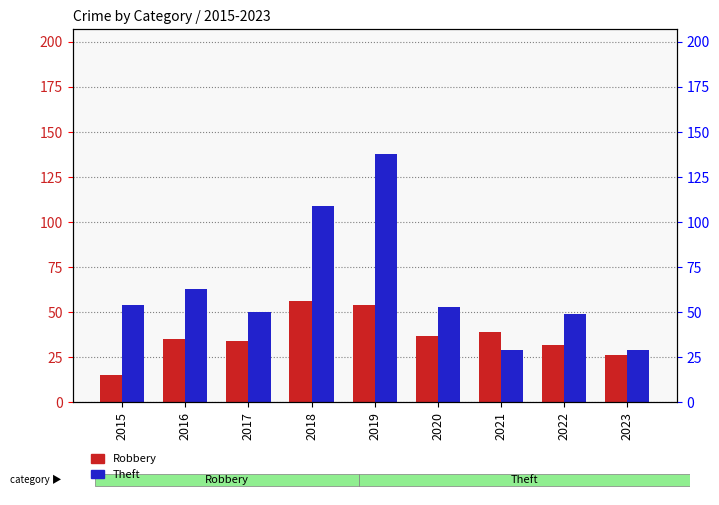

What is the total value across all series at 2018?

165